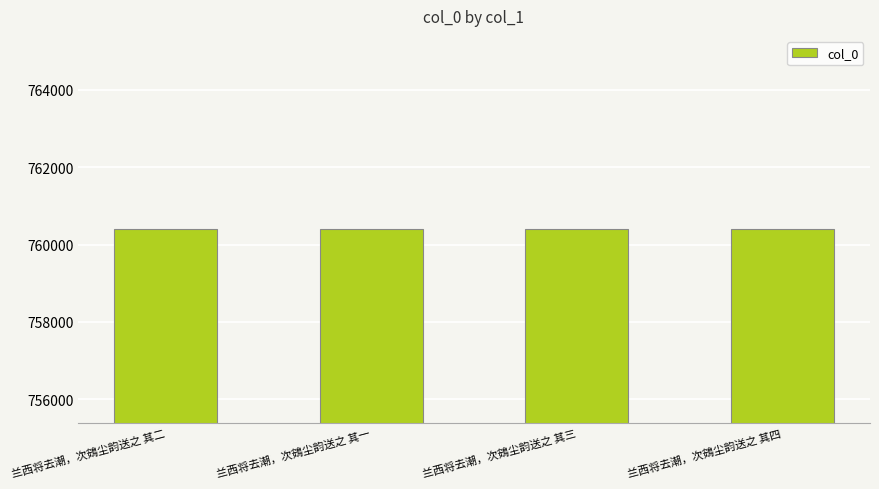

True or false: the data shows 760390 at 兰西将去潮，次鴳尘韵送之 其二.

True